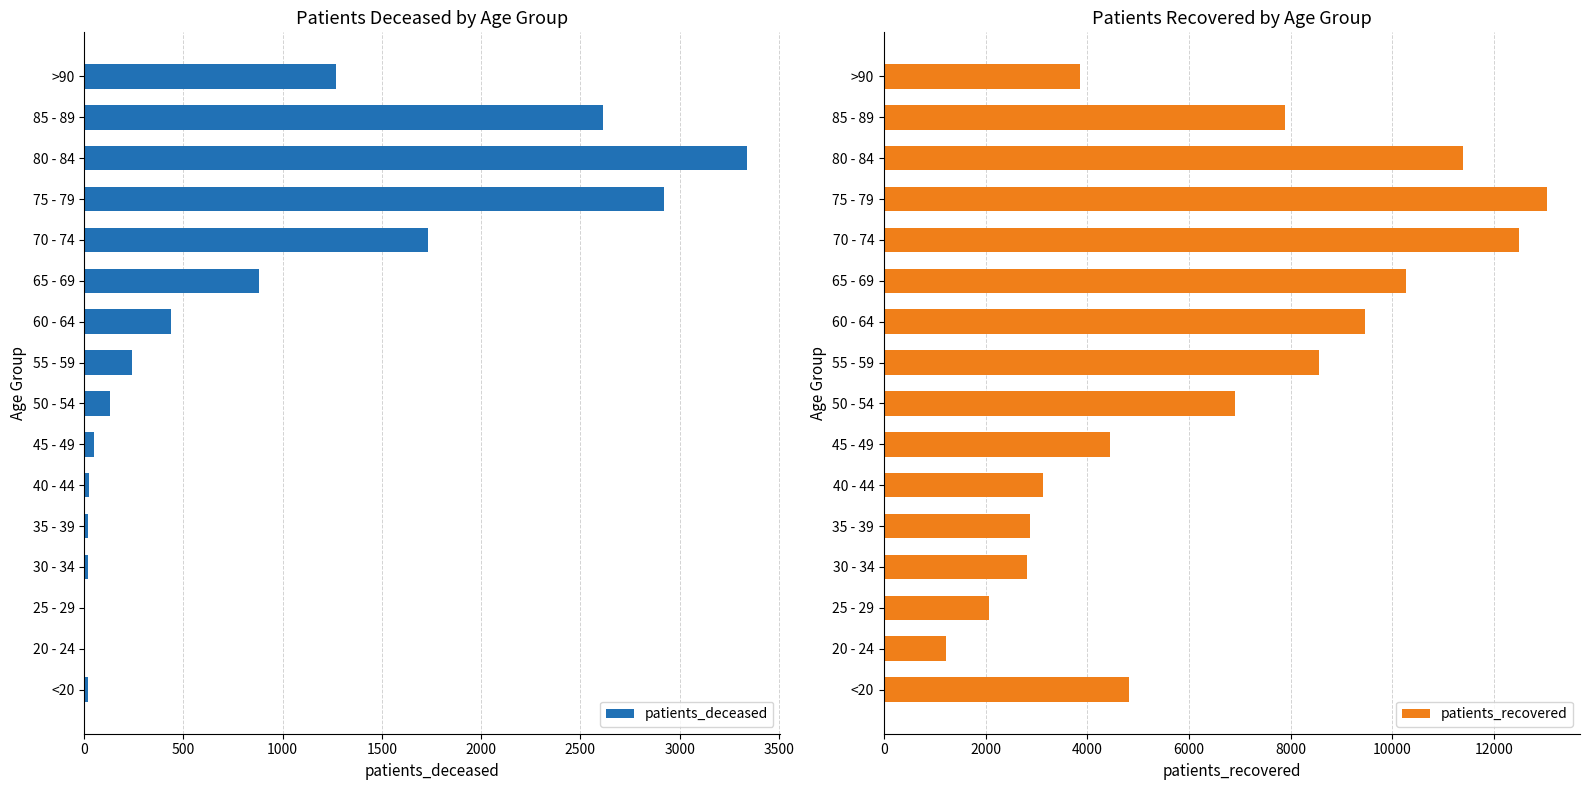

The patients_deceased series shows 4705 at 85 - 89. True or false?

False